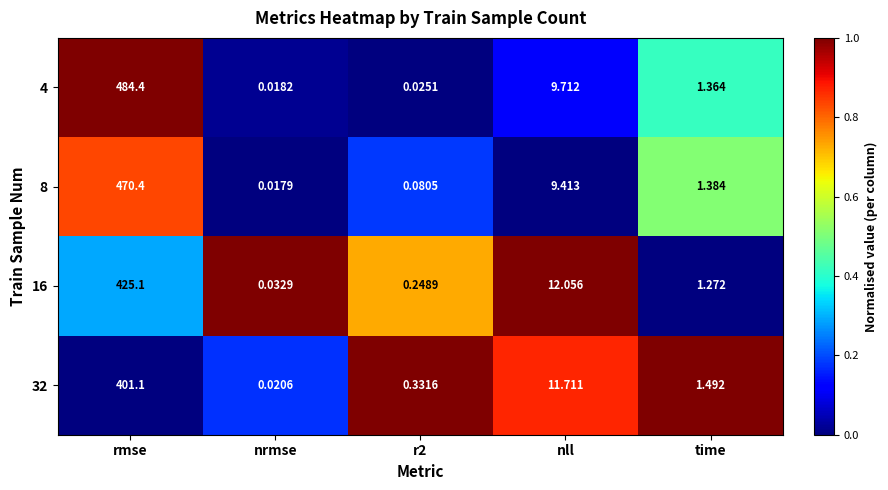

Rank the series at time from highest to lowest value.

32, 8, 4, 16